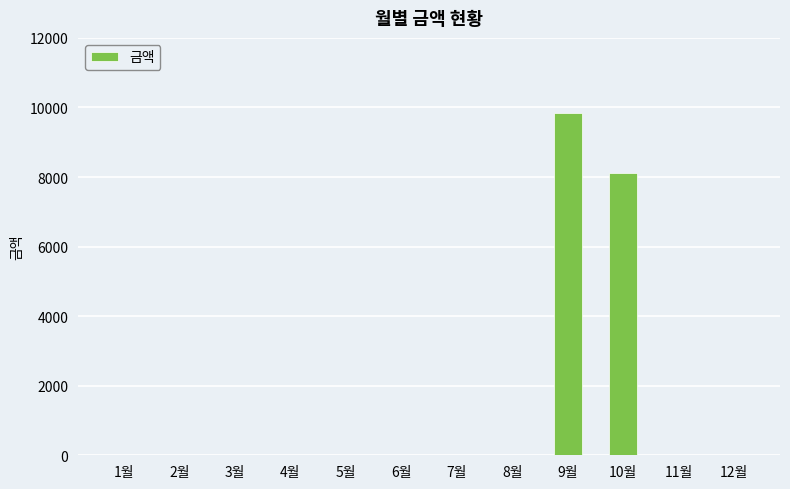

The value at 2월 is 0. True or false?

True